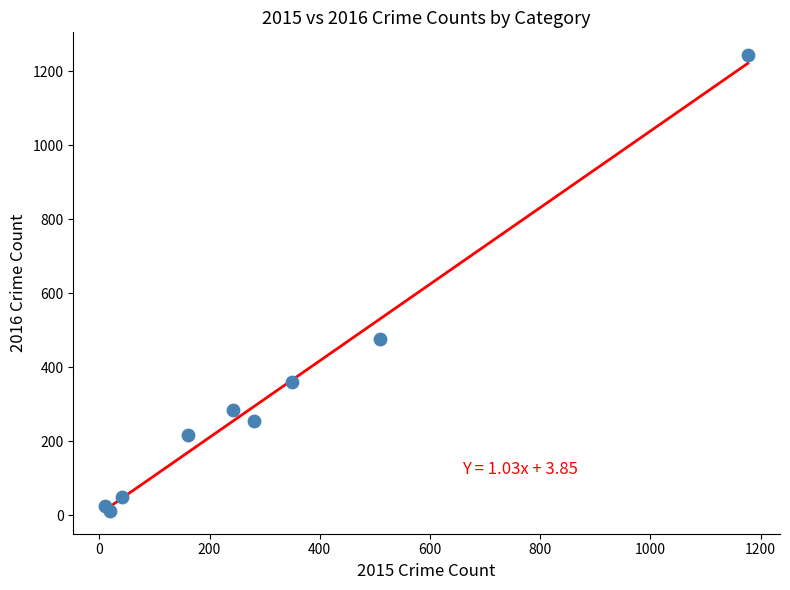

What Y value in the scatter plot is closest to 628?

476